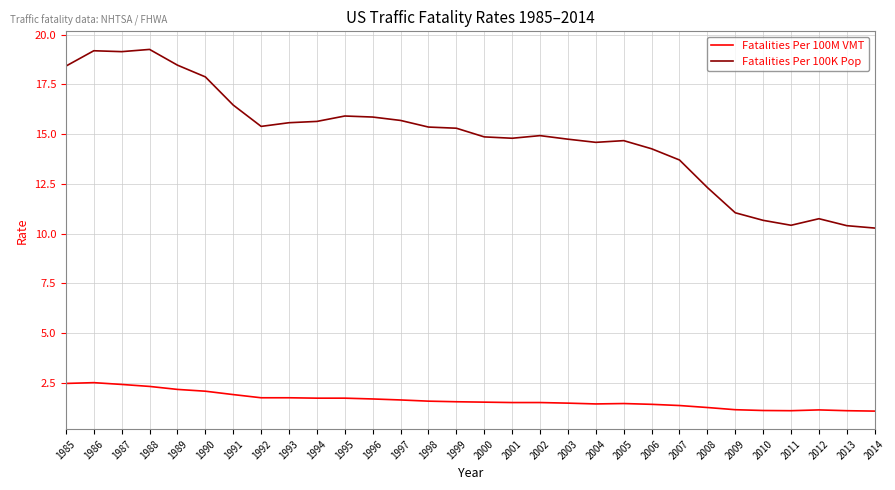

What is the difference between the highest and lowest values at 2012?

9.6